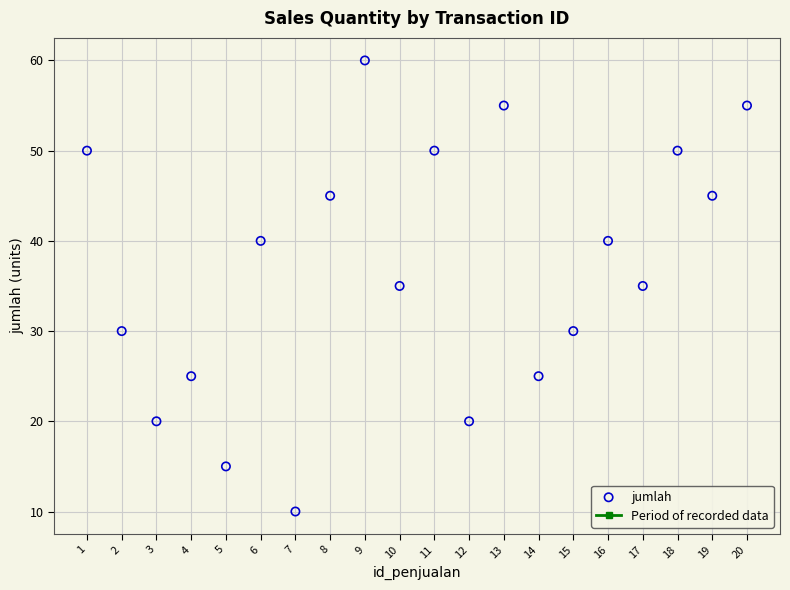

What is the range of Y values (max minus min)?

50